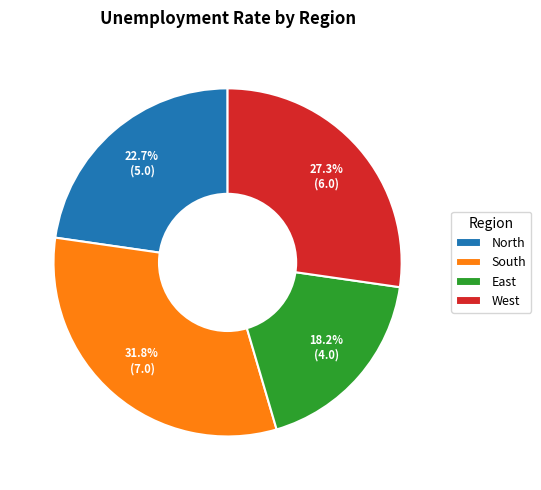

How many slices are in this pie chart?

4